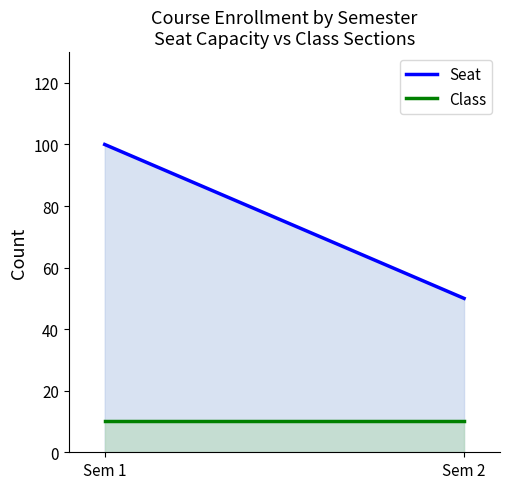

How many lines are shown in the chart?

2